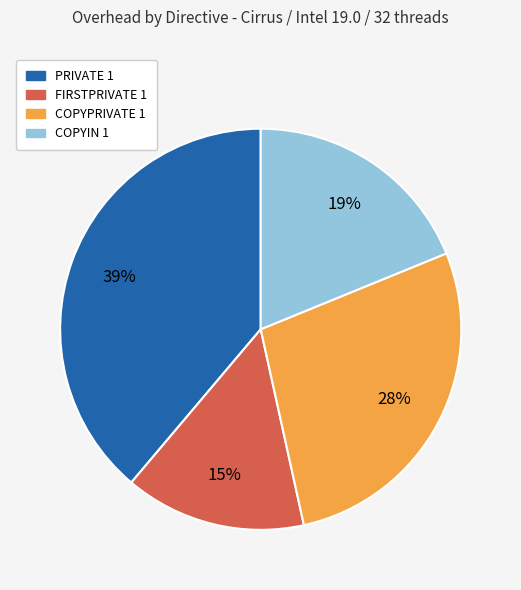

To the nearest percent, what is the difference between the FIRSTPRIVATE 1 and COPYPRIVATE 1 slice percentages?

13%